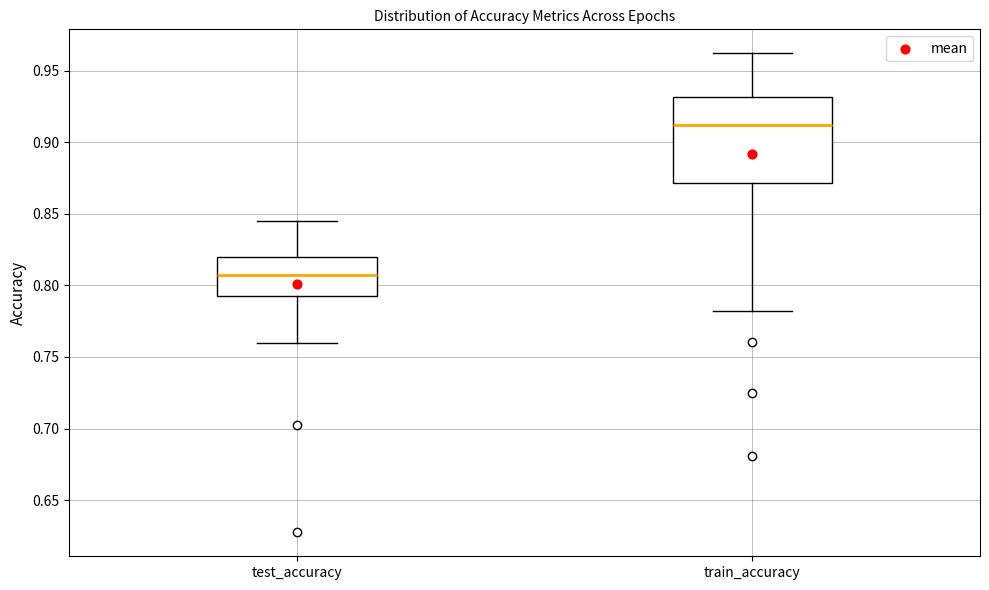

Where is the lower edge of the box for test_accuracy on the y-axis? The values are not printed on the chart, so give them approximately, as read against the axis.

0.795